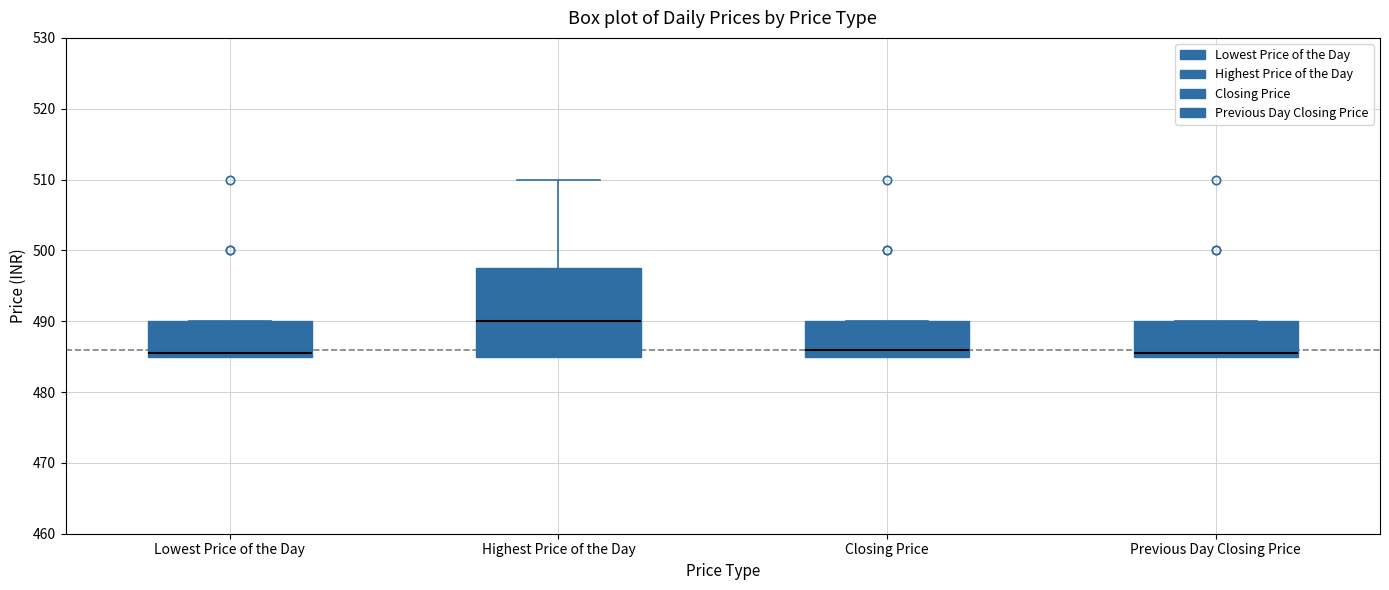

Reading left to right, transcribe this box plot: for each box, give where its median line is, the range the box spans, and where its two whiskers end, as read against the y-axis. The values are not printed on the chart, so give them approximately, as read against the axis.

Lowest Price of the Day: median 486, box 485 to 490, whiskers 485 to 490
Highest Price of the Day: median 490, box 485 to 498, whiskers 485 to 510
Closing Price: median 486, box 485 to 490, whiskers 485 to 490
Previous Day Closing Price: median 486, box 485 to 490, whiskers 485 to 490